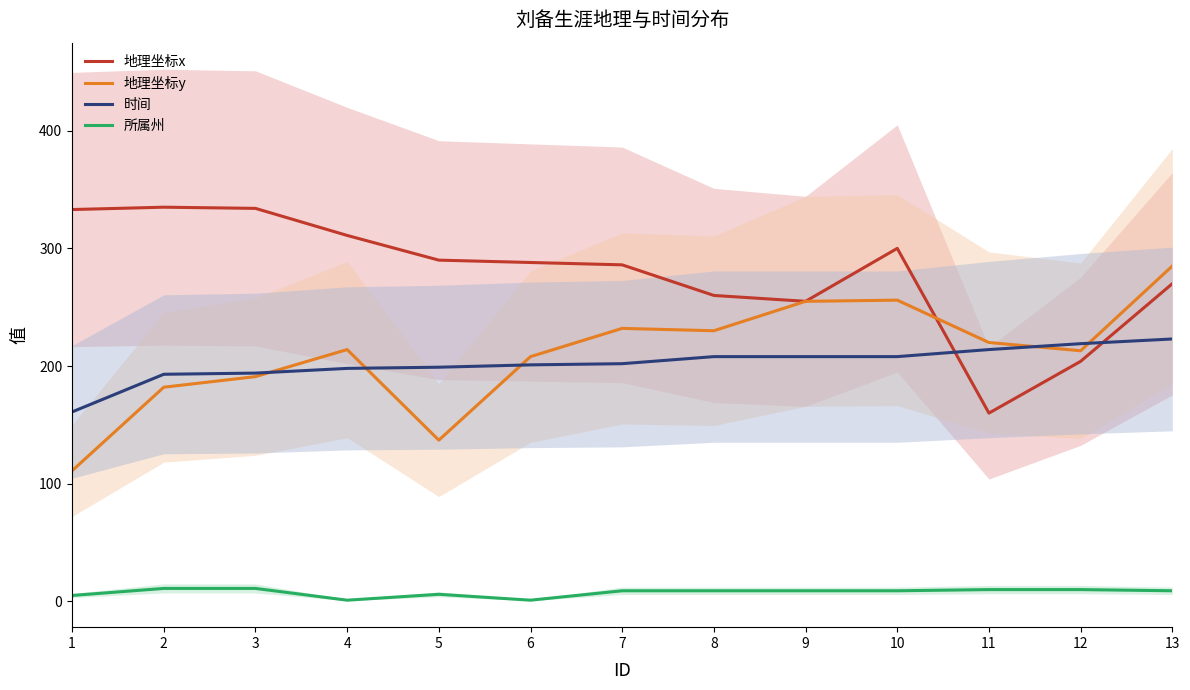

Rank the categories by 所属州 value from lowest to highest.

4, 6, 1, 5, 7, 8, 9, 10, 13, 11, 12, 2, 3